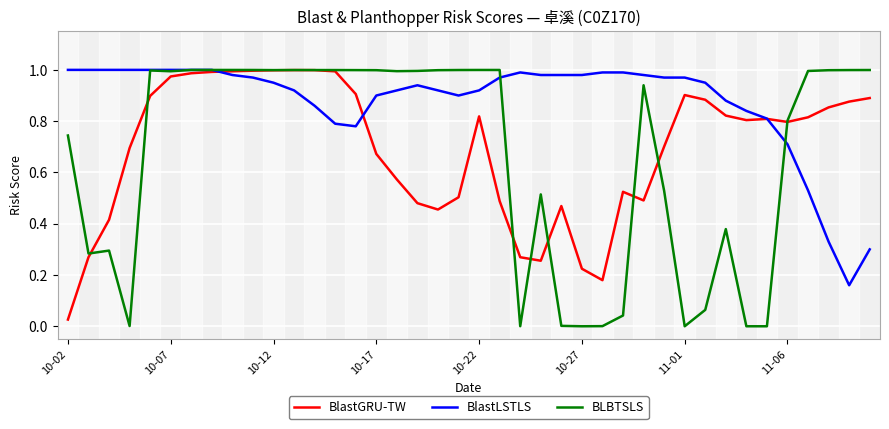

Which series has the largest total across all categories?

BlastLSTLS